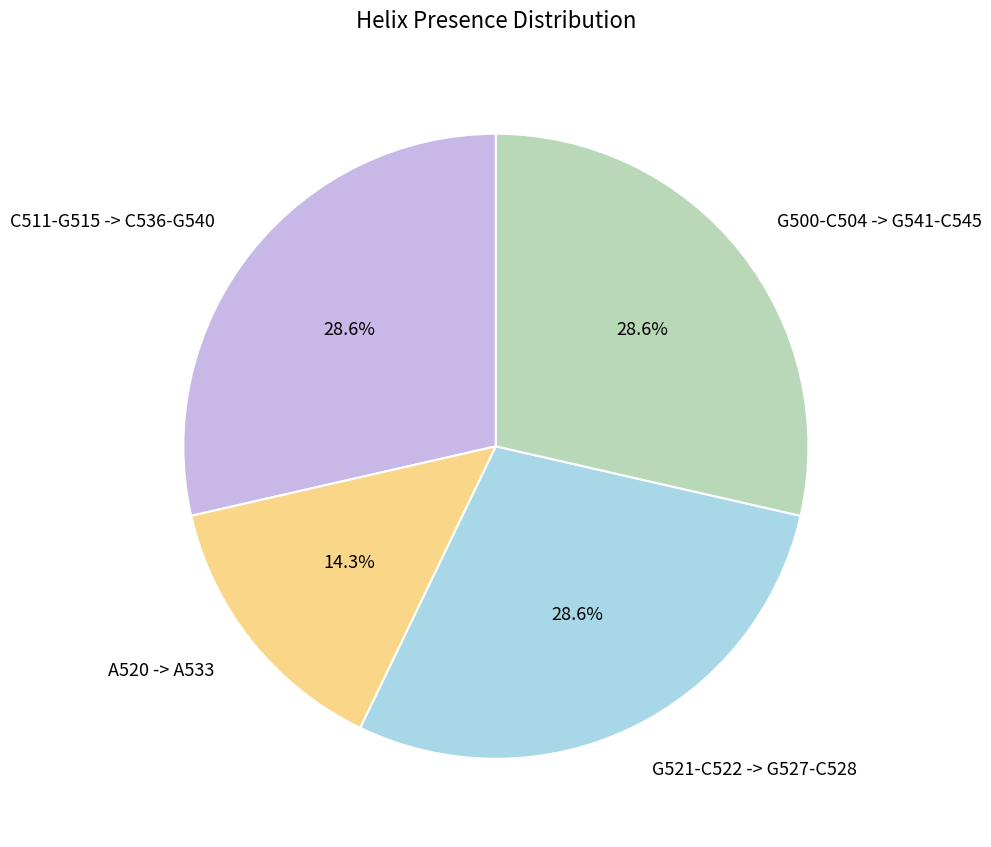

To the nearest percent, what portion does C511-G515 -> C536-G540 represent?

29%